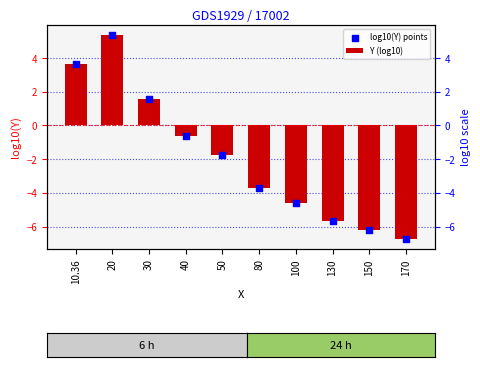

Which series contains the lowest Y value?

Y (log10)